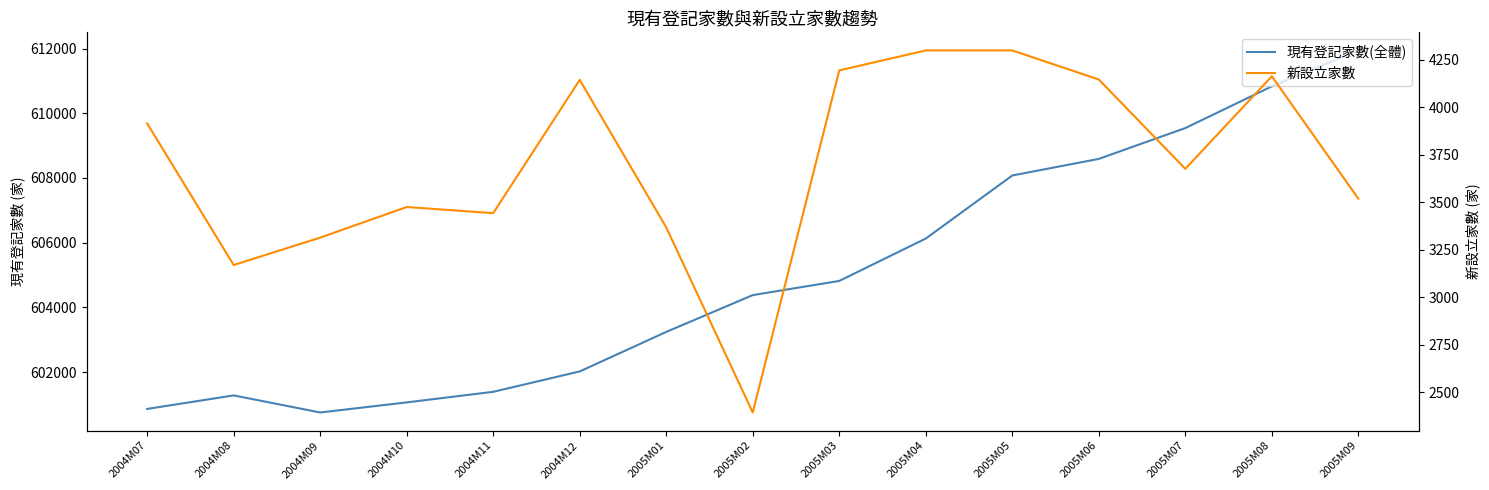

List the series in order of their overall mean, lowest first.

新設立家數, 現有登記家數(全體)